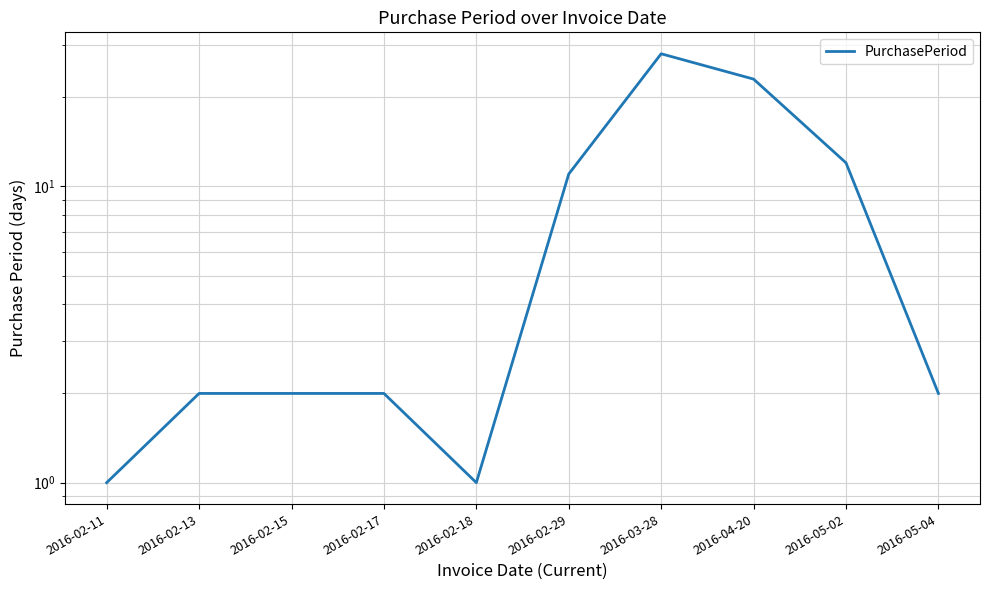

How many points are higher than both their immediate neighbors (excluding endpoints)?

1